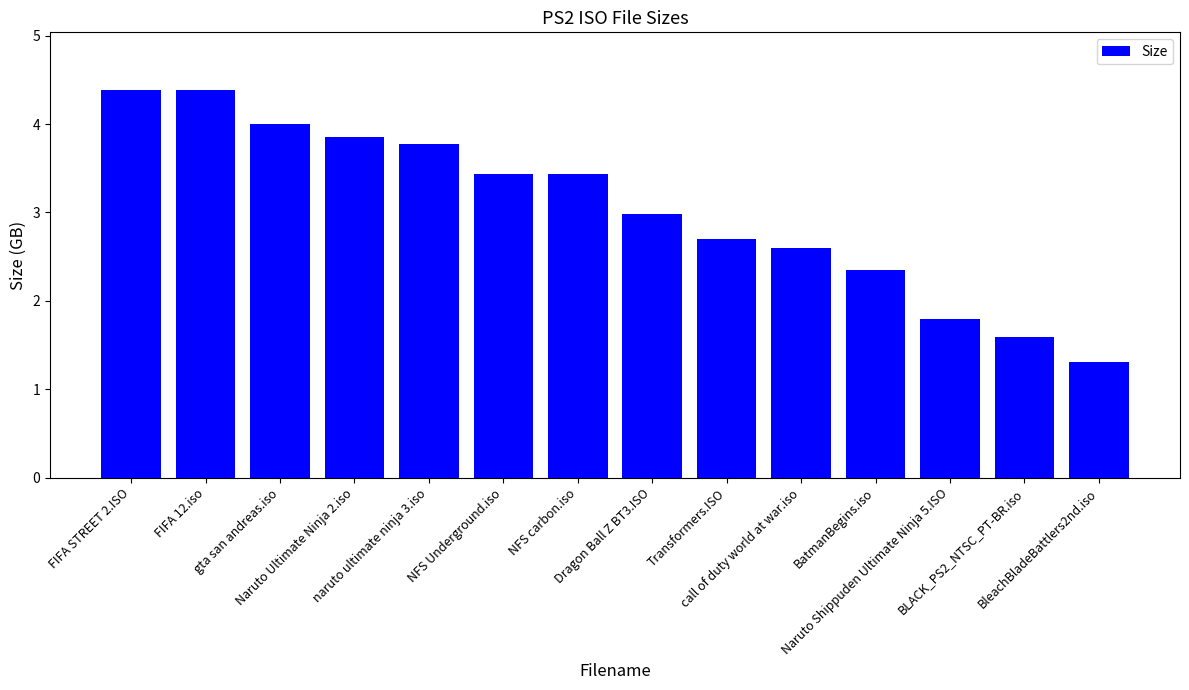

What is the greatest value displayed?

4.4